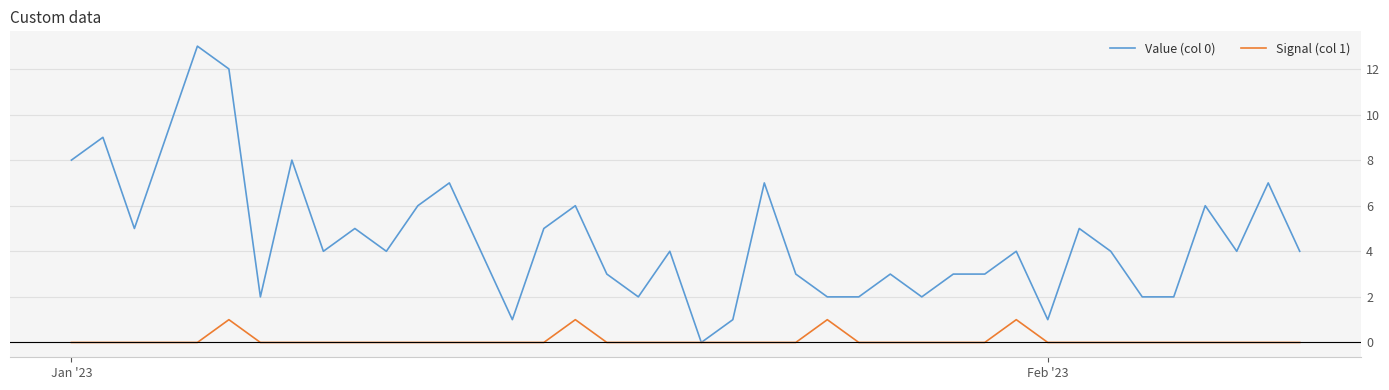

What is the greatest value displayed?

13